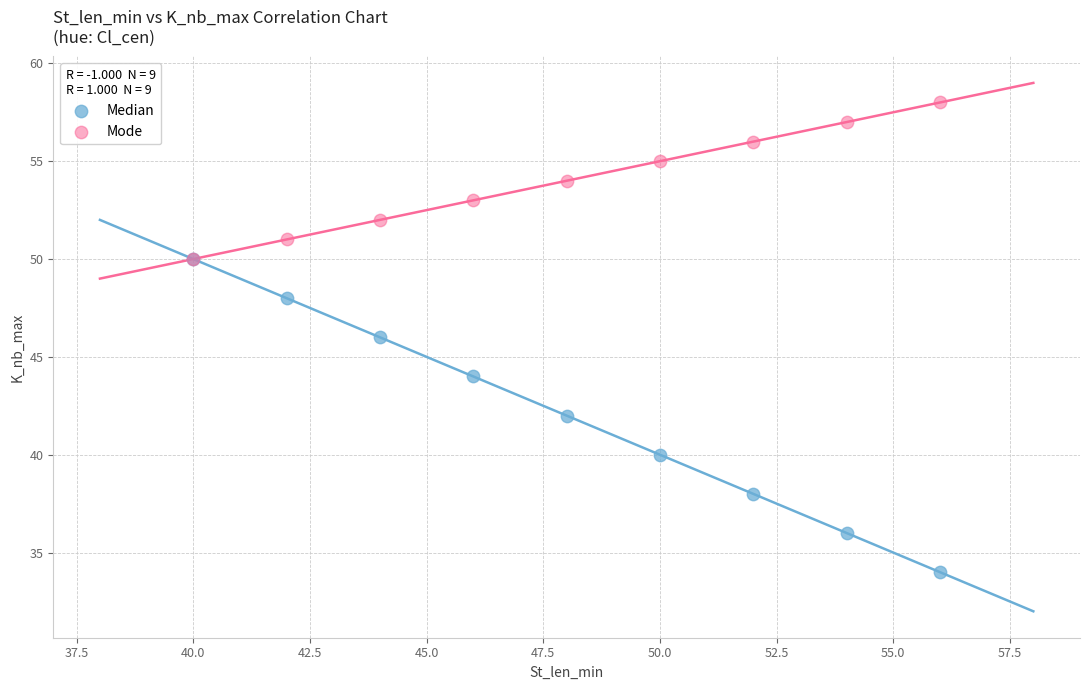

Which series reaches the minimum Y coordinate?

Median